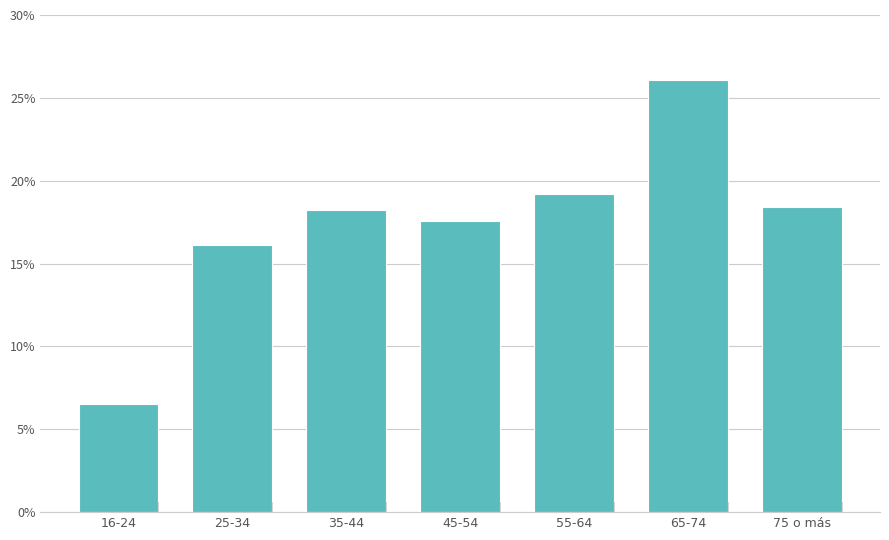

Reading right to left, transcribe all the data shown in this chart.

18.4	26.1	19.2	17.6	18.2	16.1	6.5